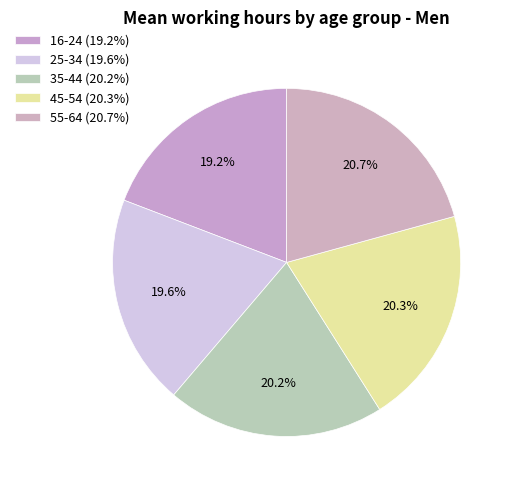

Rank the categories by value from highest to lowest.

55-64, 45-54, 35-44, 25-34, 16-24